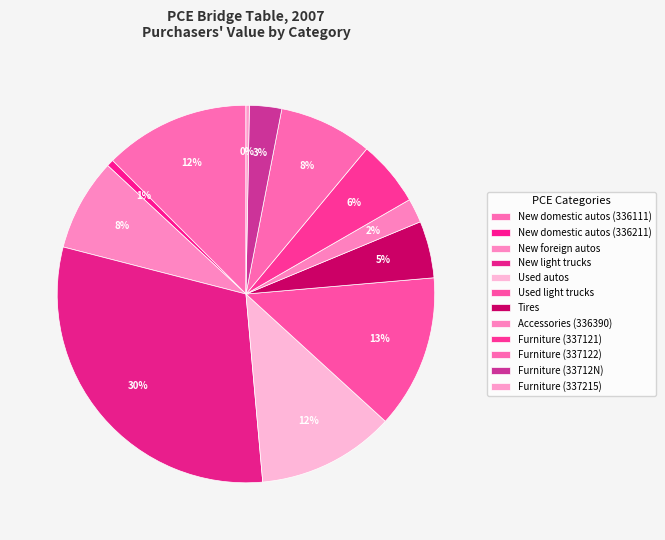

To the nearest percent, what is the difference between the New light trucks and Accessories (336390) slice percentages?

28%